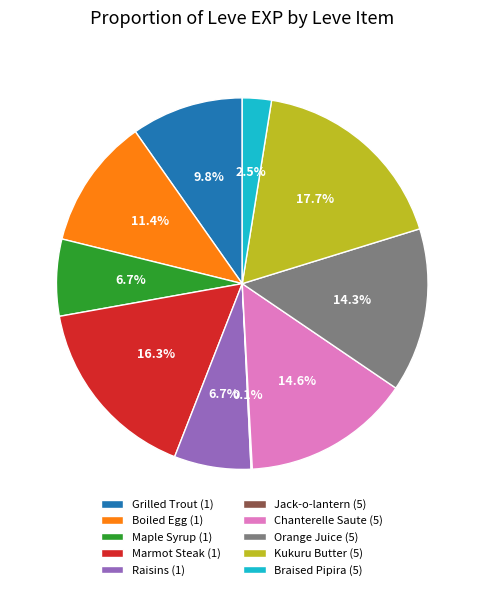

Which slice is the largest?

Kukuru Butter (5)